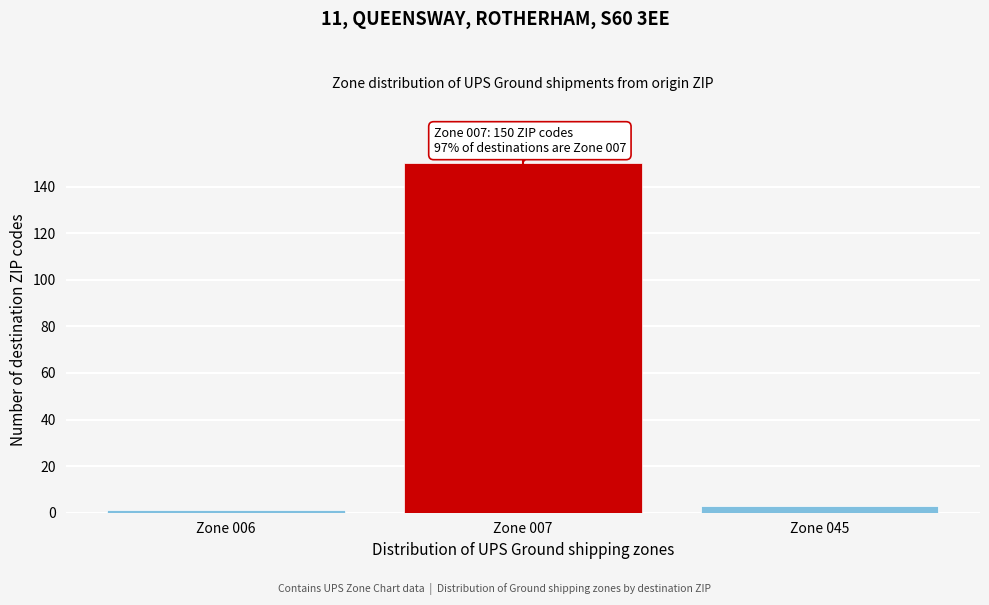

Reading left to right, transcribe all the data shown in this chart.

1	150	3